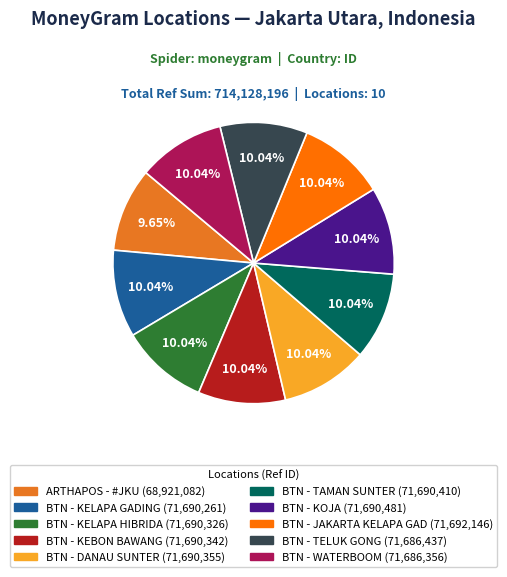

Is BTN - JAKARTA KELAPA GAD the majority of the pie?

No